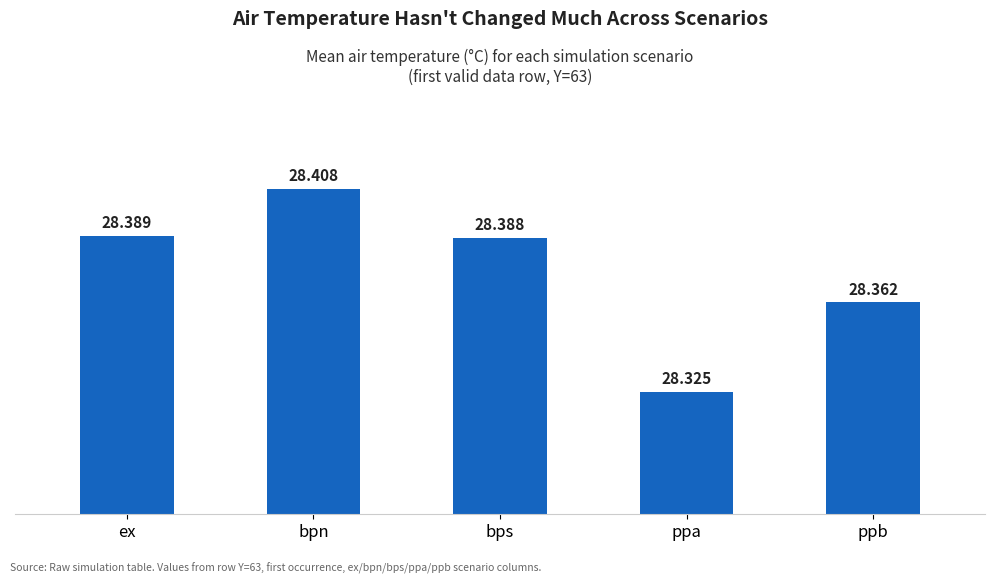

List the labels in order of value, smallest first.

ppa, ppb, bps, ex, bpn